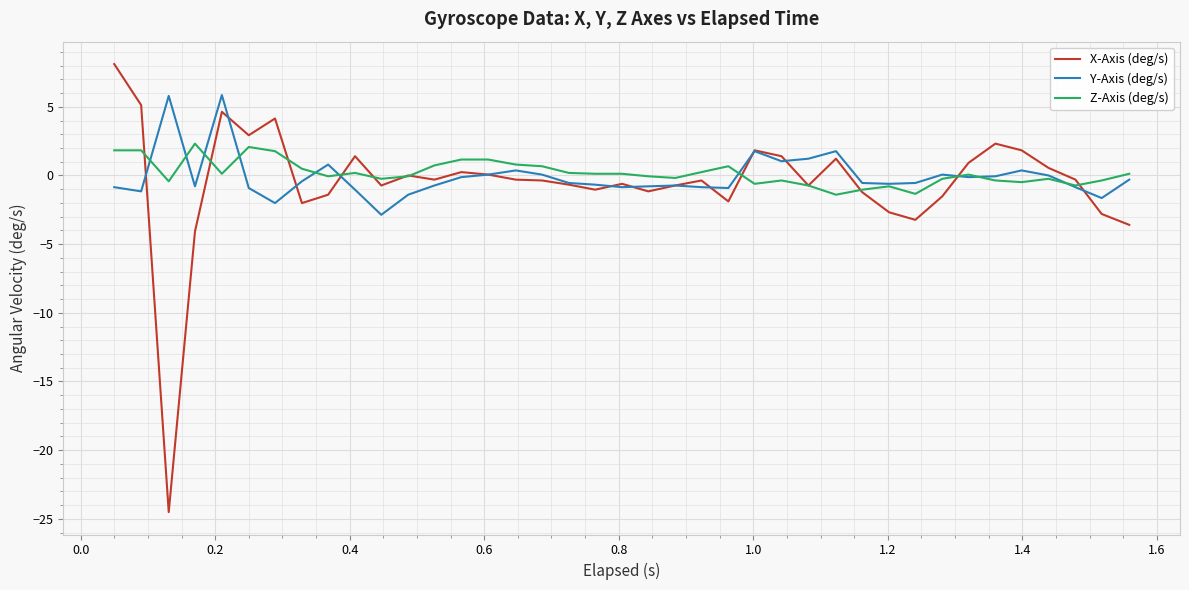

What is the maximum value shown in the chart?

8.1